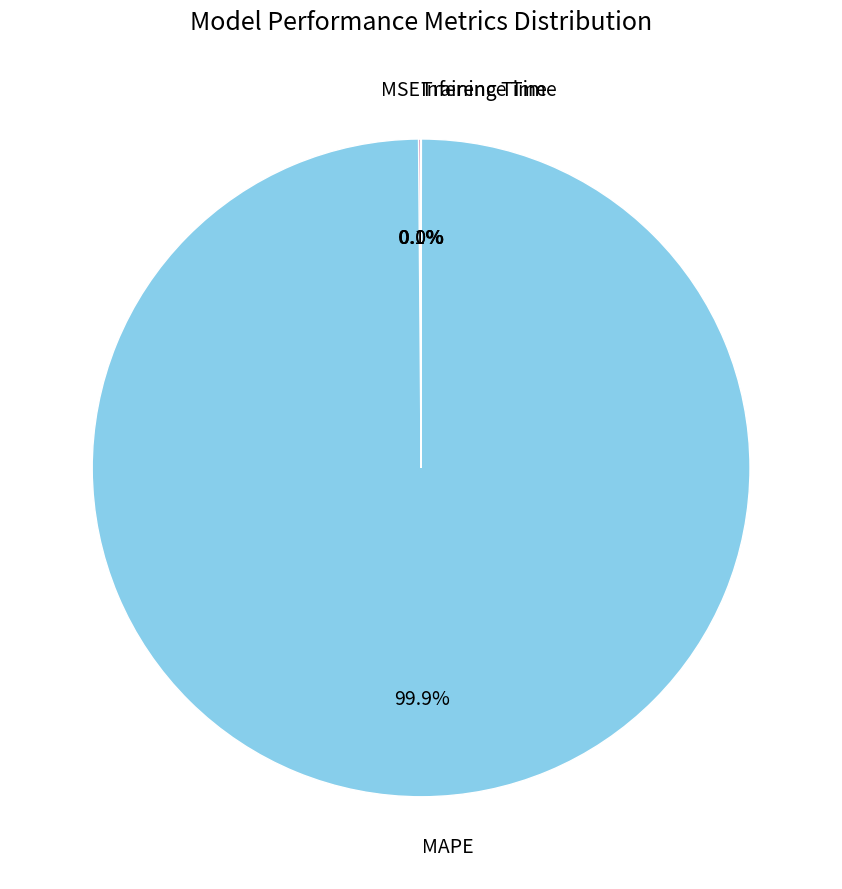

Is there a majority slice in this chart?

Yes